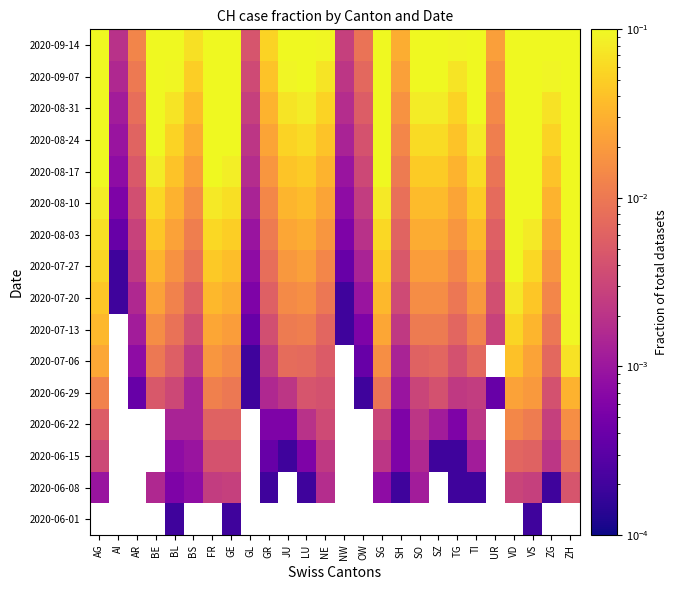

List the labels in order of 2020-07-27 value, largest first.

ZH, VD, VS, AG, FR, SG, GE, BE, TI, LU, SO, SZ, JU, ZG, BL, NE, TG, BS, GR, SH, UR, AR, OW, GL, NW, AI